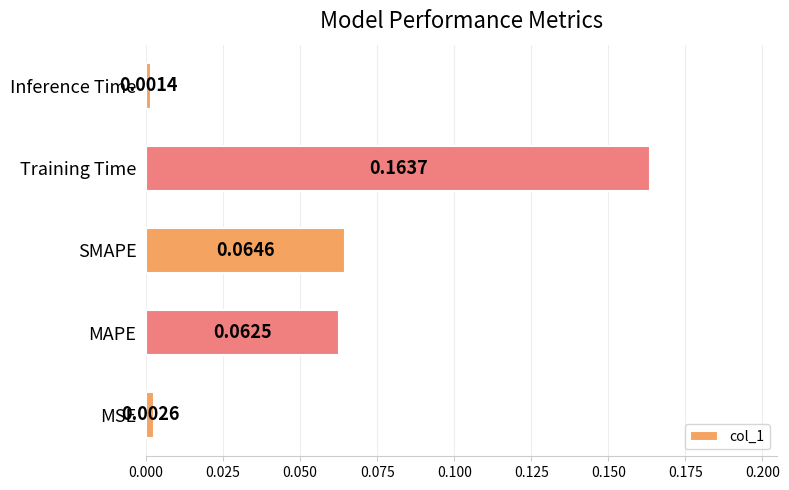

Which label corresponds to the smallest value in the chart?

Inference Time